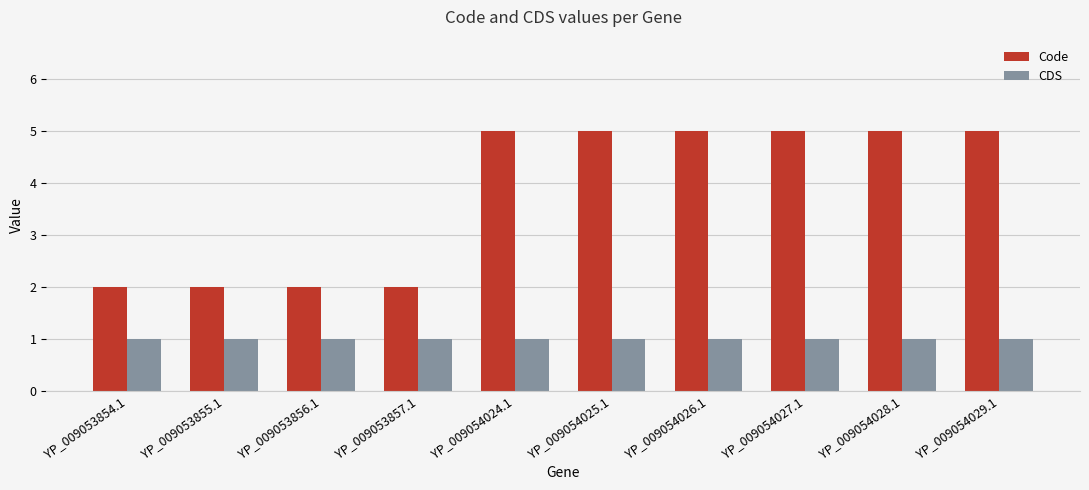

Reading right to left, what are all the values shown in this chart?

Code: YP_009054029.1=5	YP_009054028.1=5	YP_009054027.1=5	YP_009054026.1=5	YP_009054025.1=5	YP_009054024.1=5	YP_009053857.1=2	YP_009053856.1=2	YP_009053855.1=2	YP_009053854.1=2
CDS: YP_009054029.1=1	YP_009054028.1=1	YP_009054027.1=1	YP_009054026.1=1	YP_009054025.1=1	YP_009054024.1=1	YP_009053857.1=1	YP_009053856.1=1	YP_009053855.1=1	YP_009053854.1=1